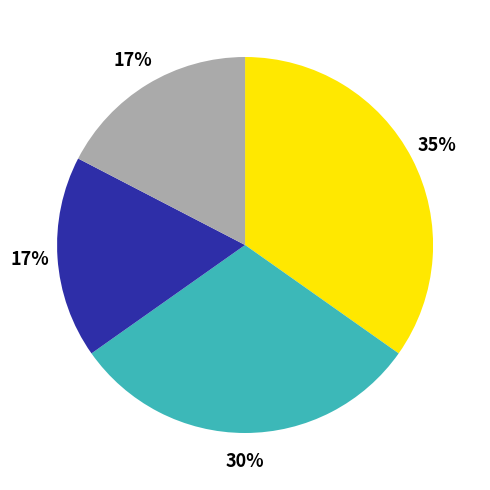

To the nearest percent, what is the average slice percentage?

25%